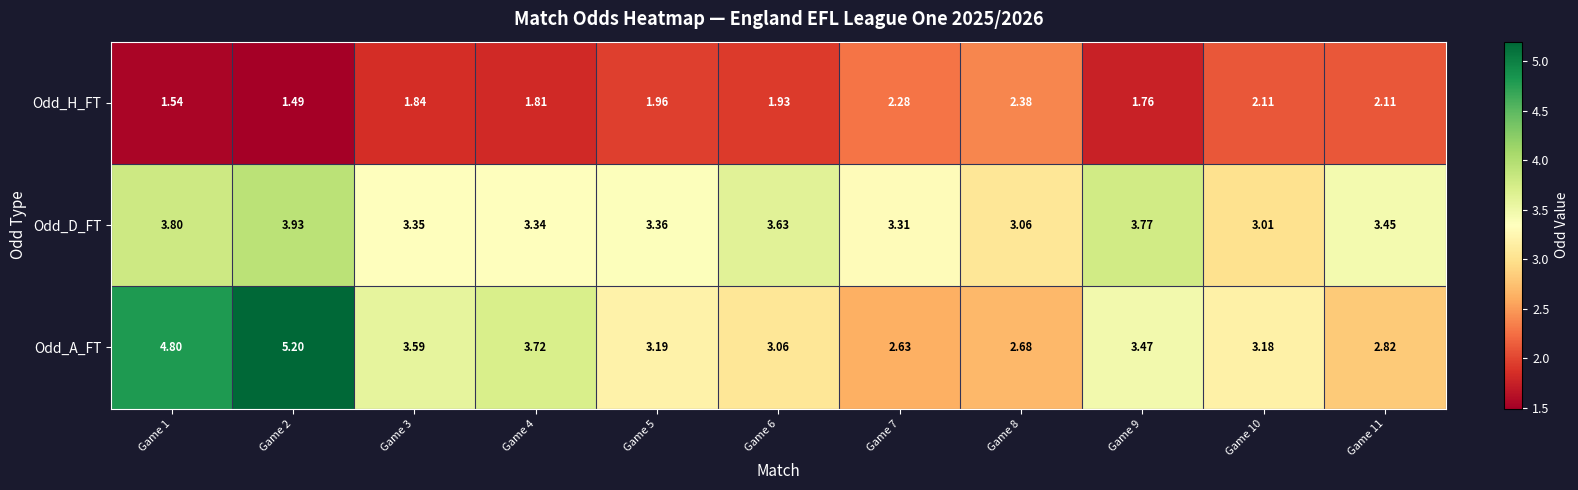

Rank the series by their maximum value, from lowest to highest.

Odd_H_FT, Odd_D_FT, Odd_A_FT